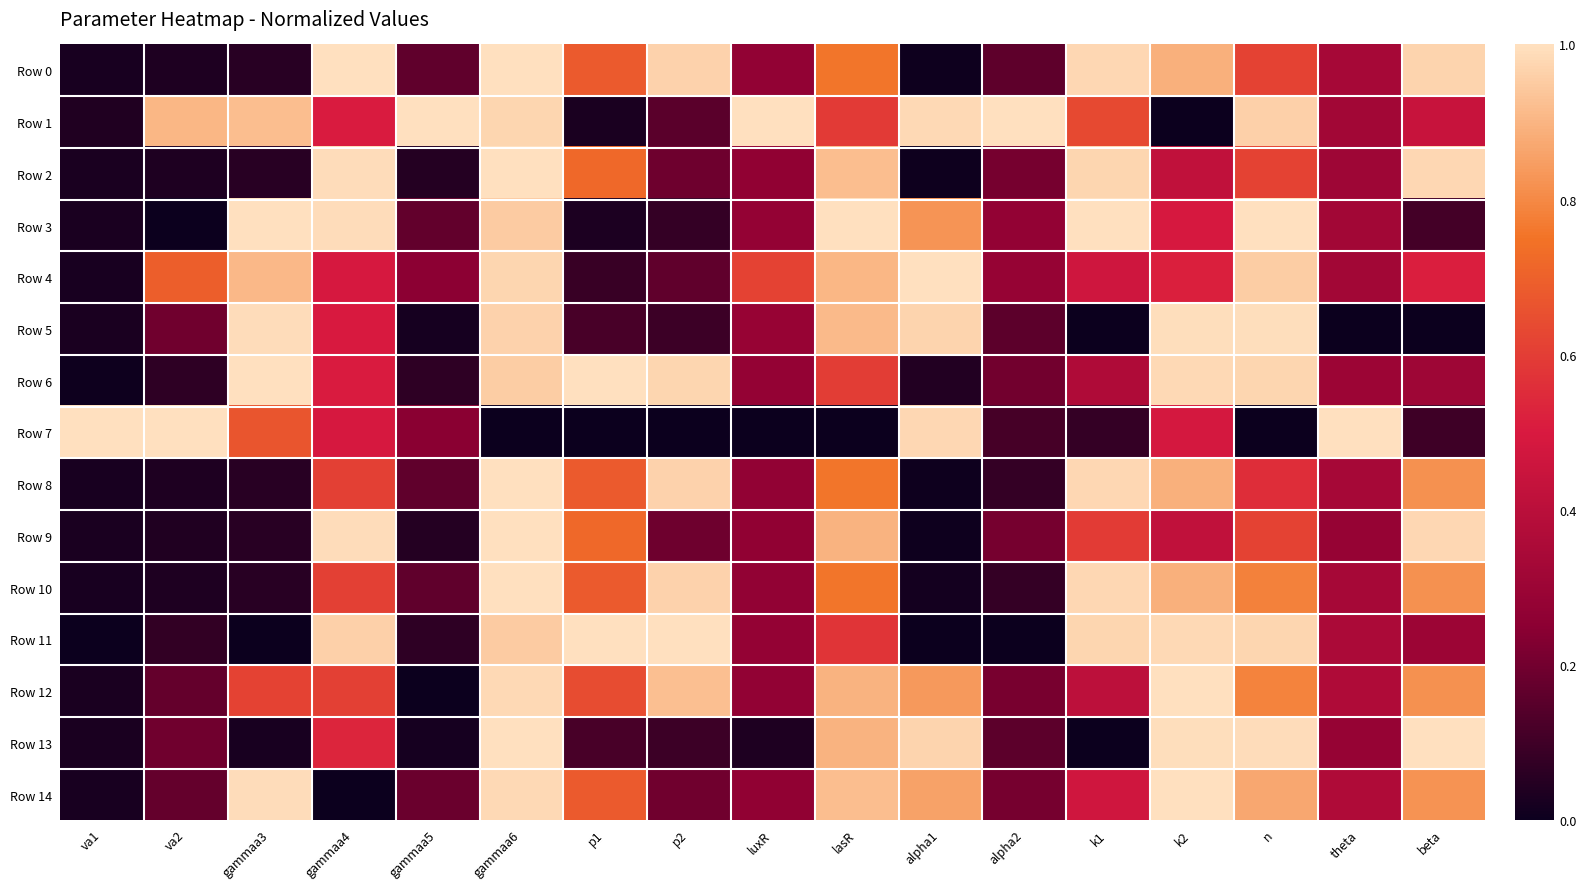

What is the spread (max minus min) of values at n?

1.0